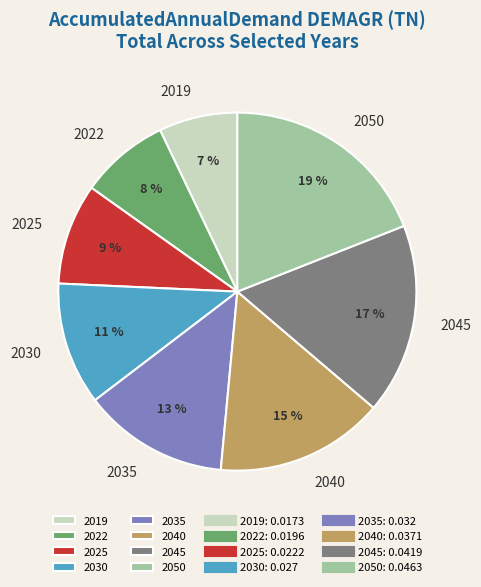

How many segments does this pie chart have?

8